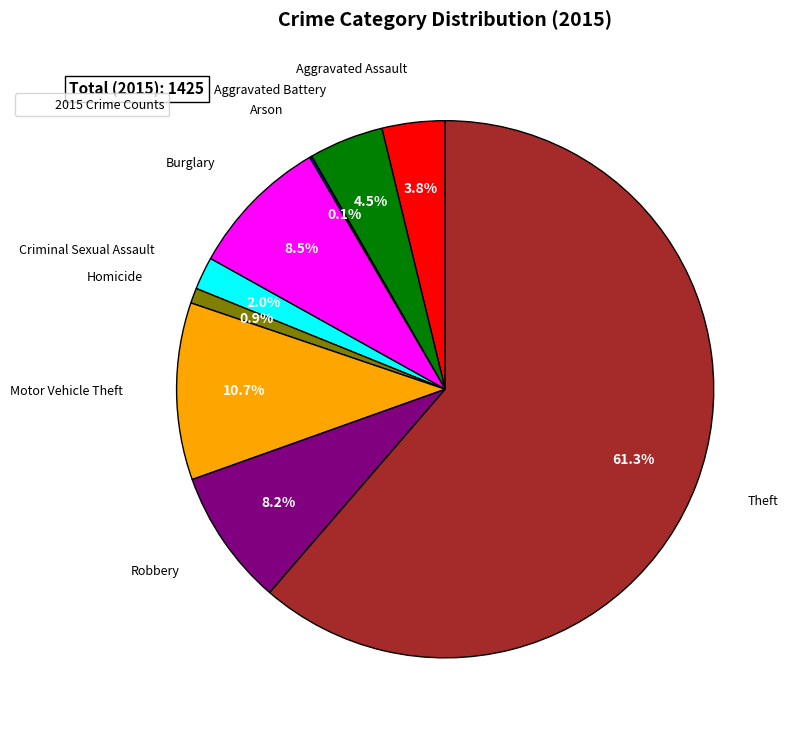

To the nearest percent, what is the average slice percentage?

11%